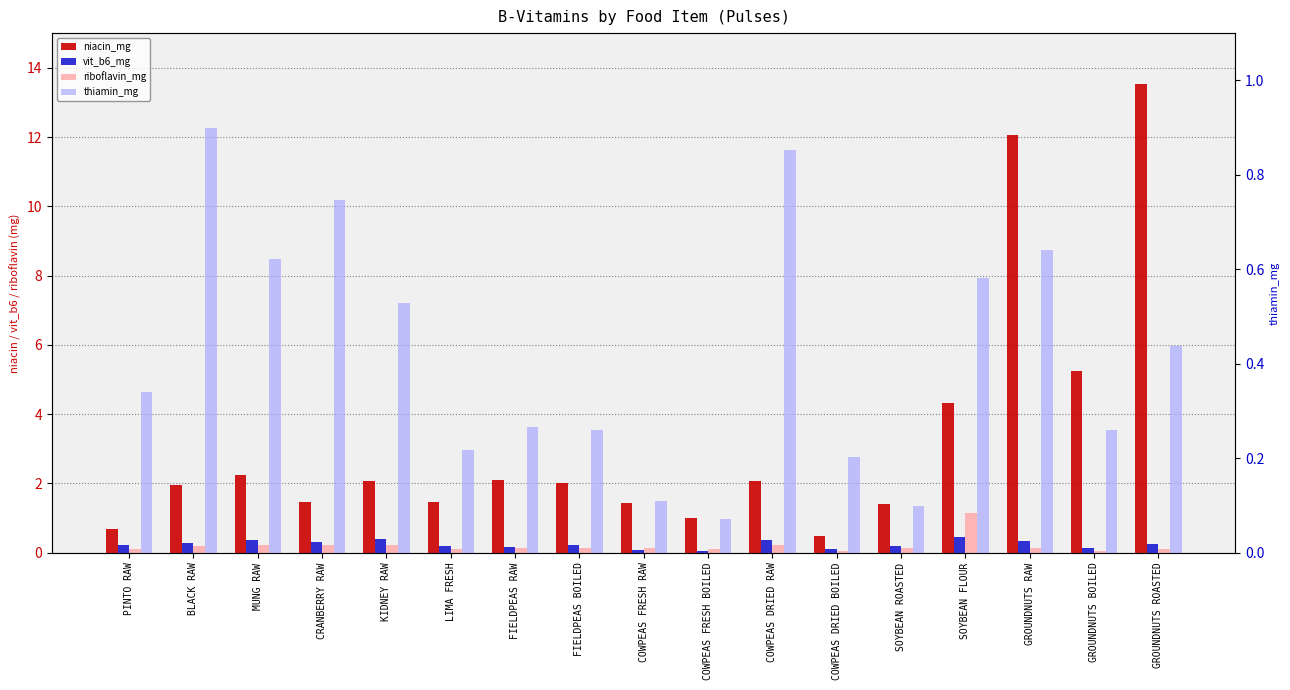

Does the chart contain any negative values?

No